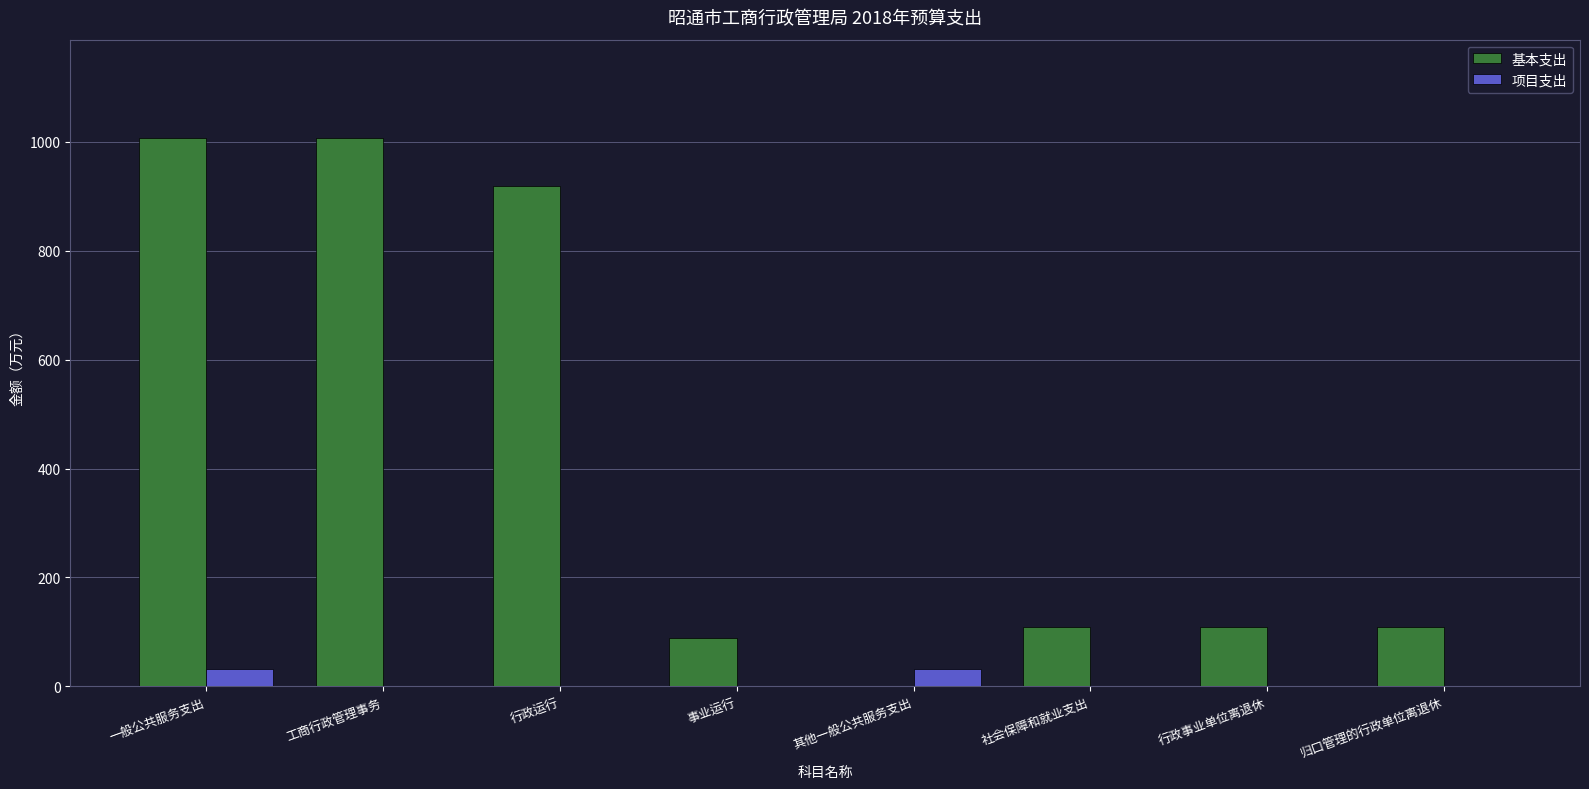

What is the total value across all series at 工商行政管理事务?

1006.8